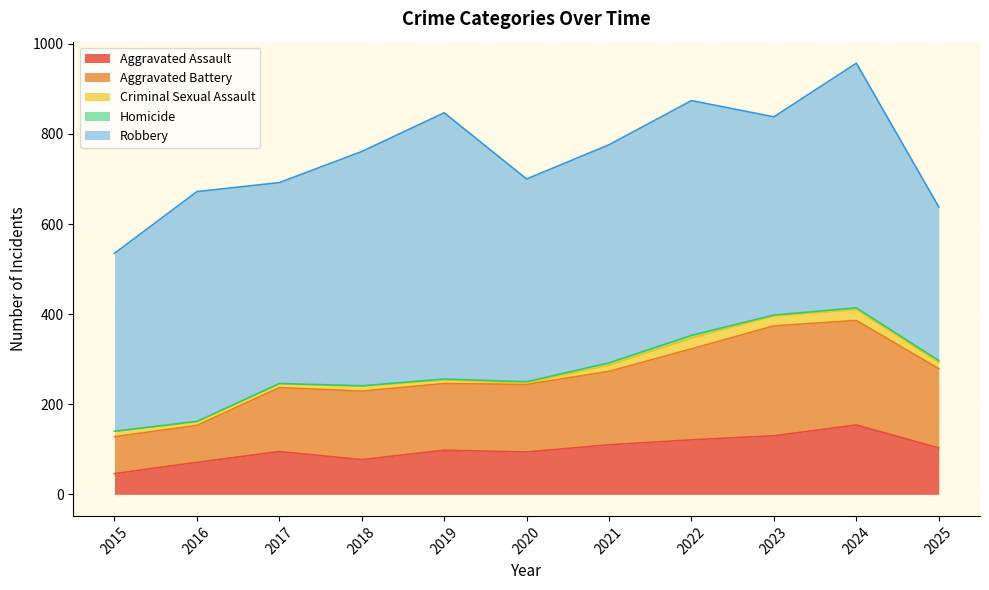

Is the value of Aggravated Battery at 2024 greater than the value of Robbery at 2019?

No